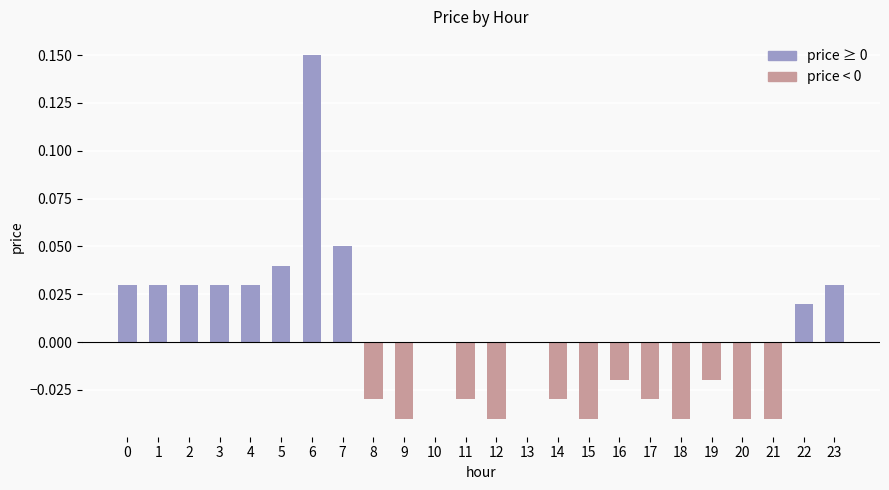

How many distinct data groups are displayed?

1